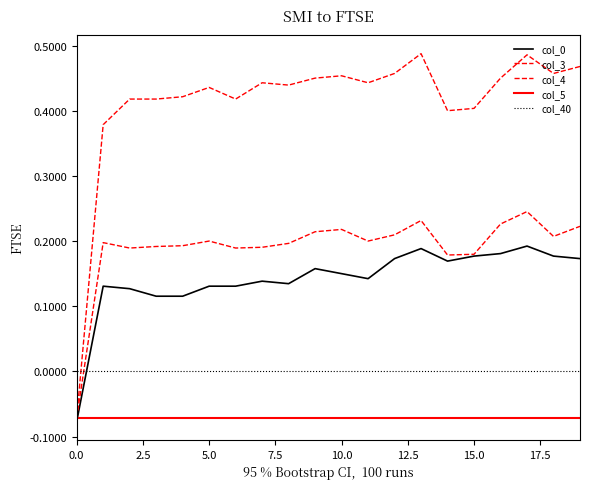

What is the value of the col_0 point at the 20th from the left?

0.2